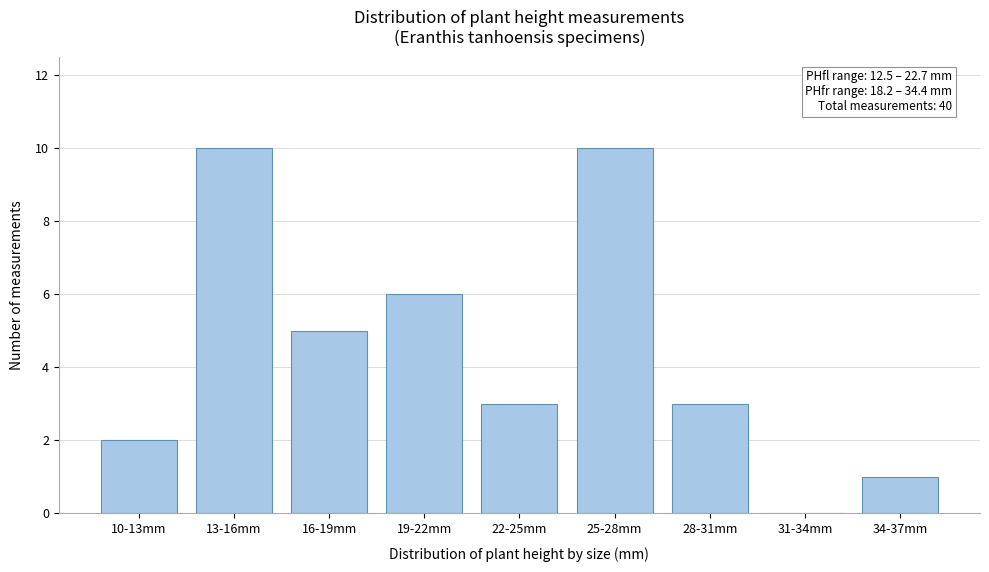

Reading right to left, list all the values displayed in this chart.

34-37mm=1	31-34mm=0	28-31mm=3	25-28mm=10	22-25mm=3	19-22mm=6	16-19mm=5	13-16mm=10	10-13mm=2